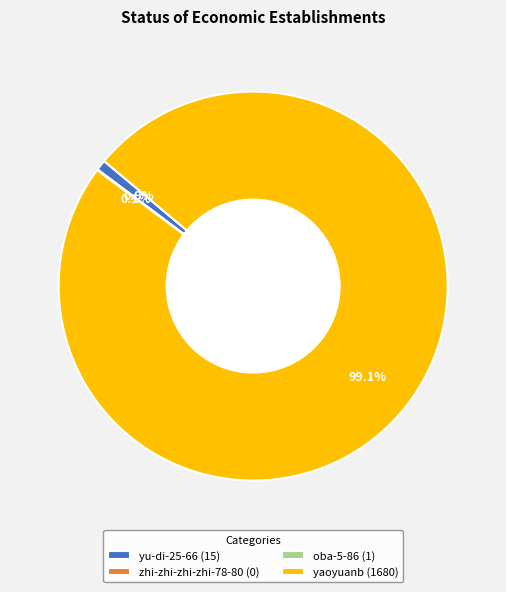

Which has a higher value, yaoyuanb (1680) or yu-di-25-66 (15)?

yaoyuanb (1680)